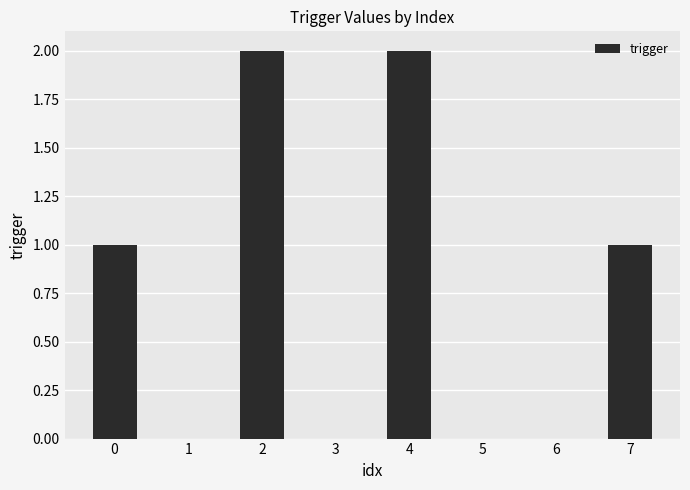

How many values are between 0 and 2?

8